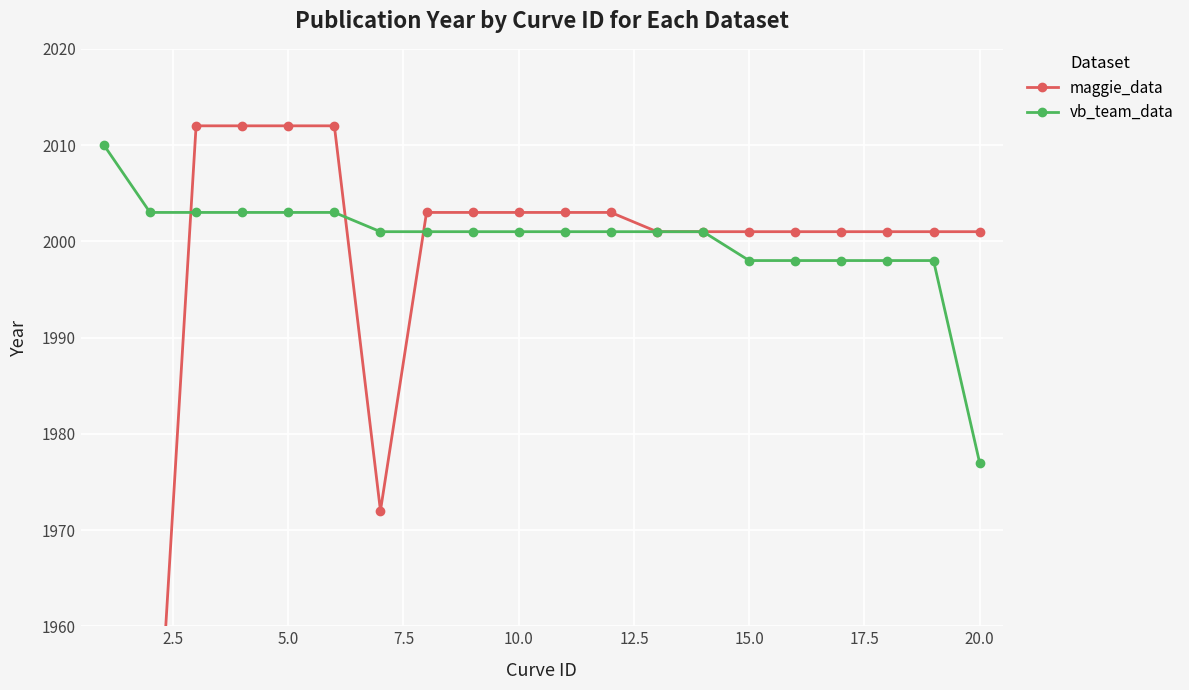

What is the maximum value shown in the chart?

2012